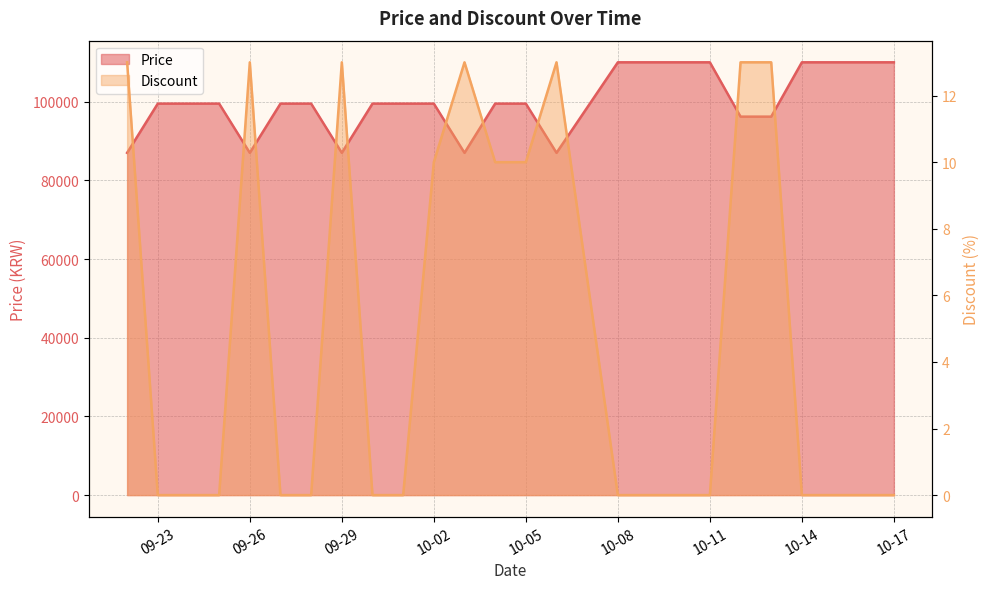

What is the difference between the Discount values at 2023-09-25 and 2023-10-06?

13